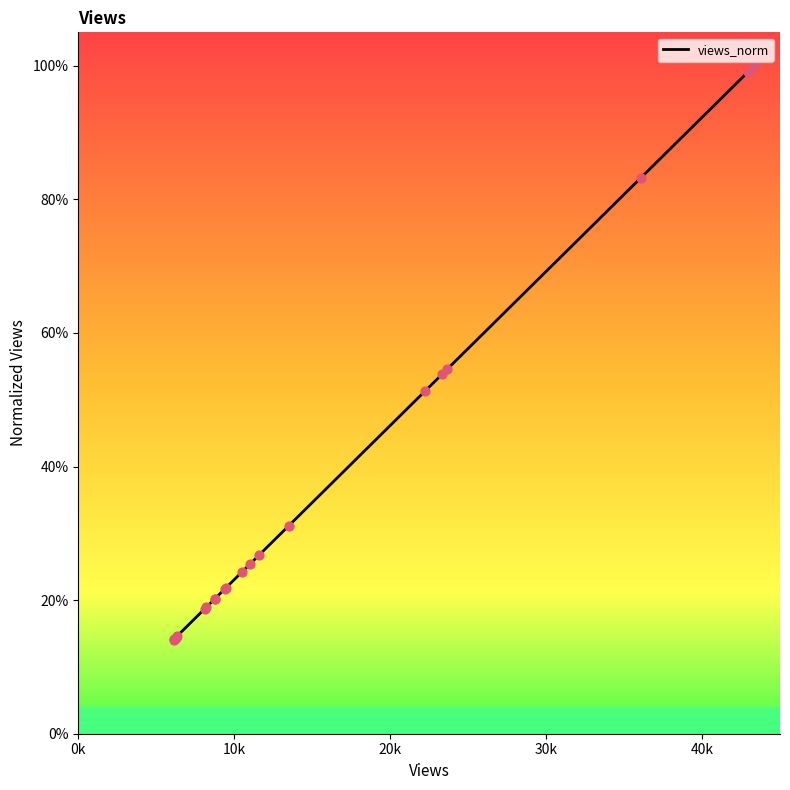

Between 23661 and 6111, which is larger?

23661